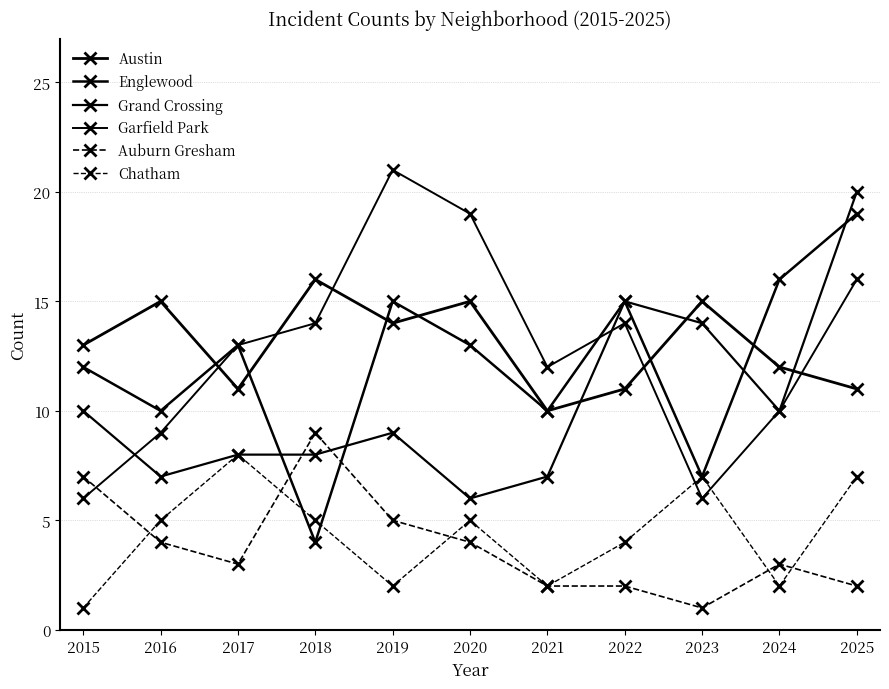

True or false: Grand Crossing and Austin intersect in this chart.

True